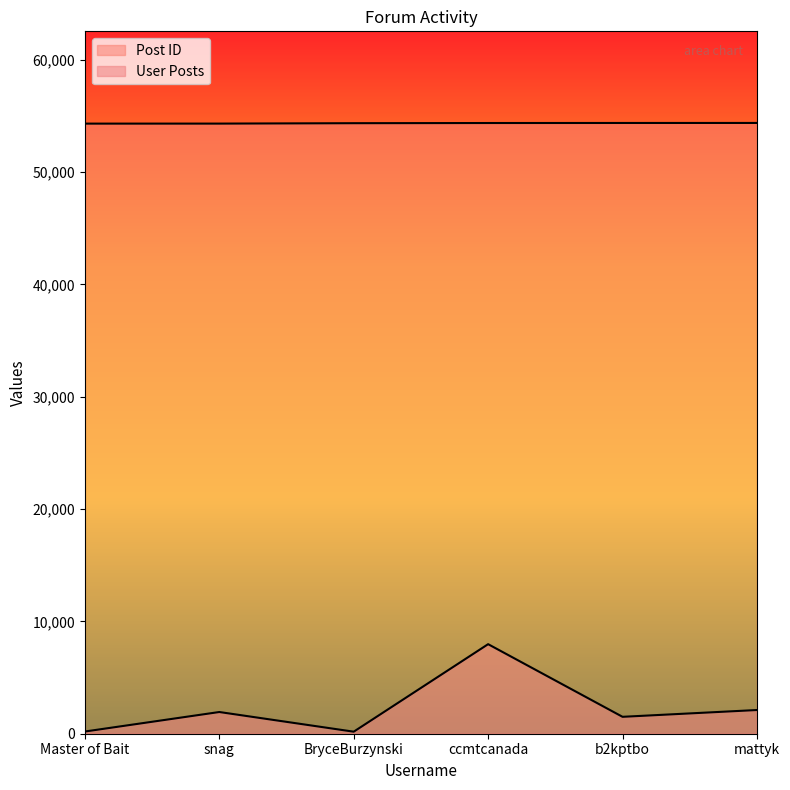

In User Posts, how many points are higher than both neighbors (excluding endpoints)?

2